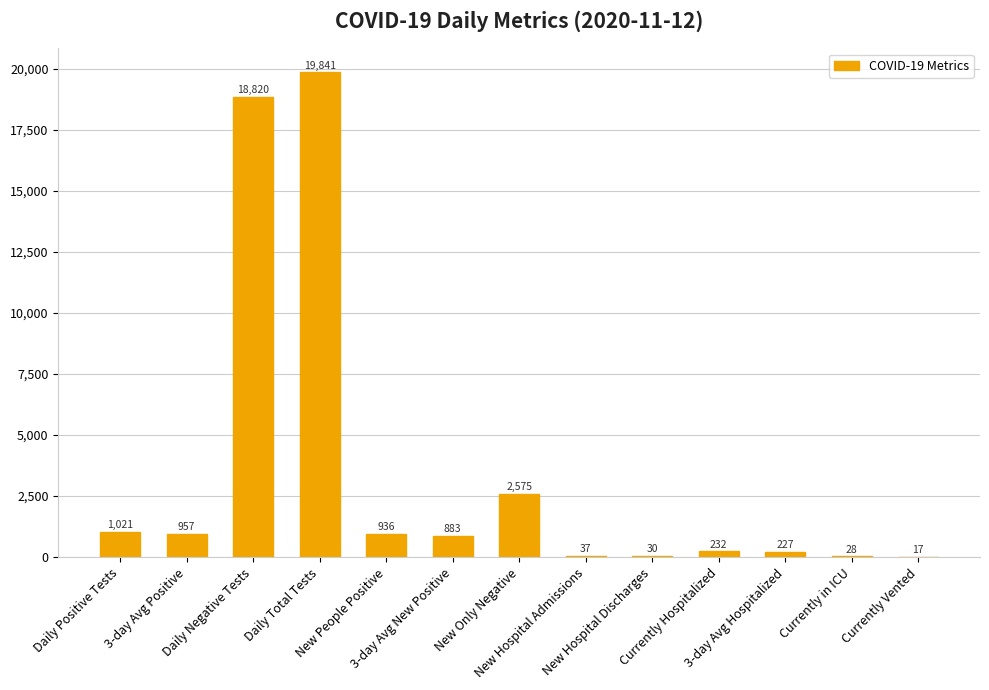

Read the value at 3-day Avg Hospitalized.

227